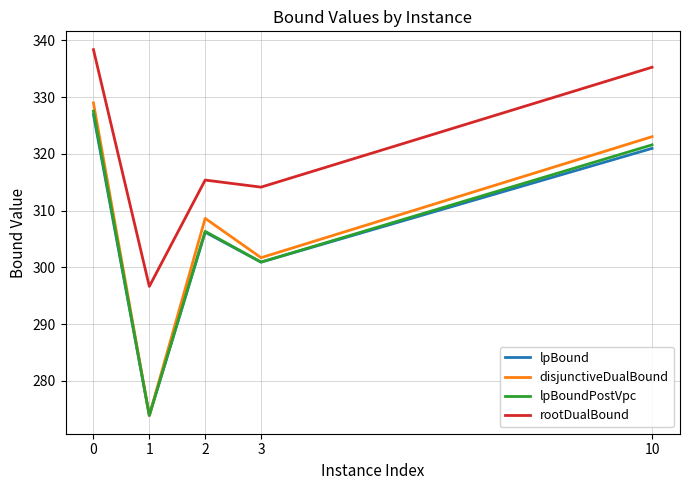

What is the spread (max minus min) of values at 3?

13.2